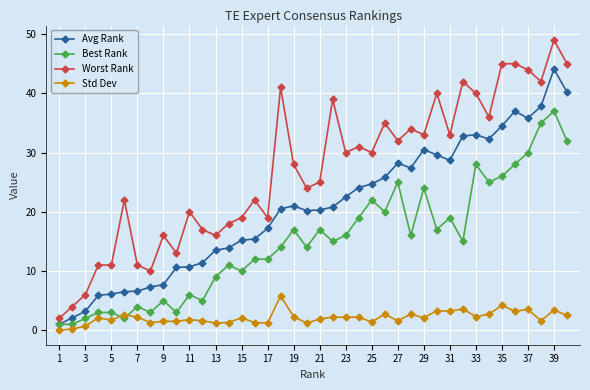

What is the greatest value displayed?

49.0